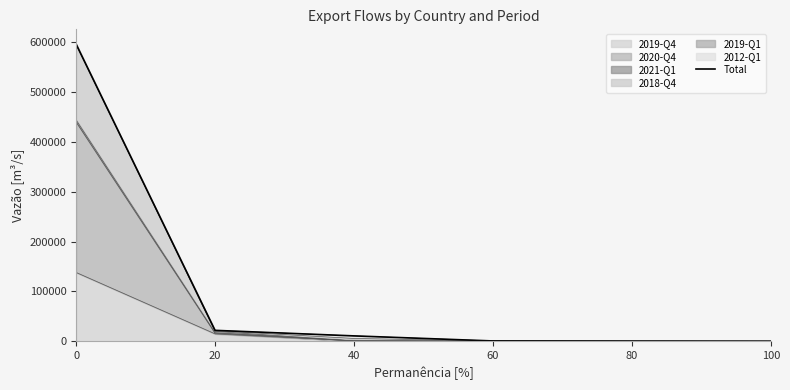

Reading left to right, transcribe all the data shown in this chart.

0=596000	20=21874	40=10761	60=605	80=235	100=0